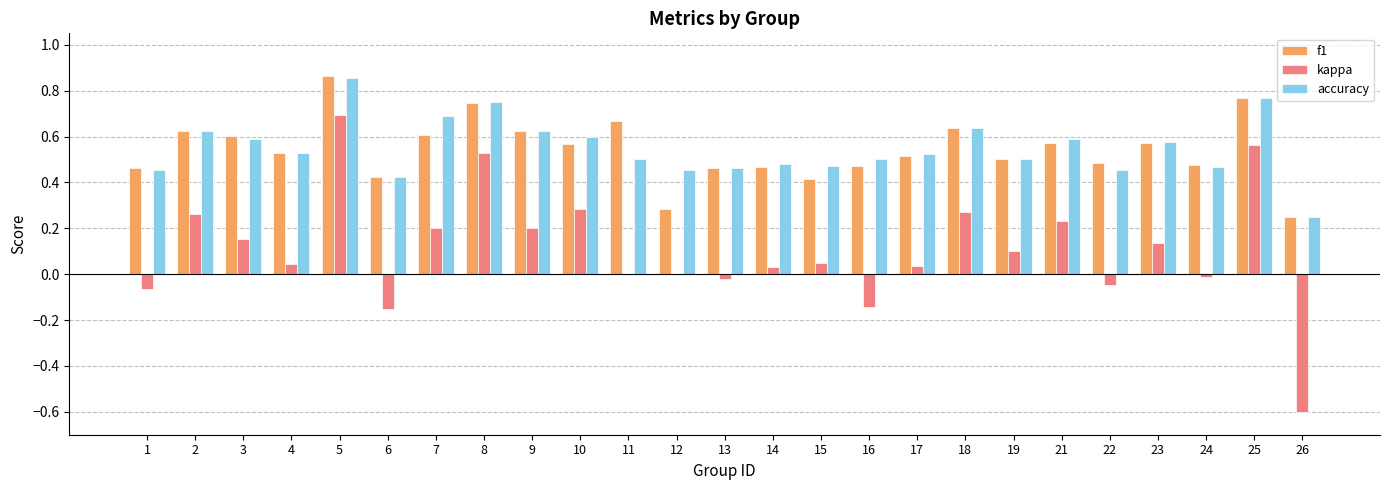

What is the total value across all series at 25?

2.1